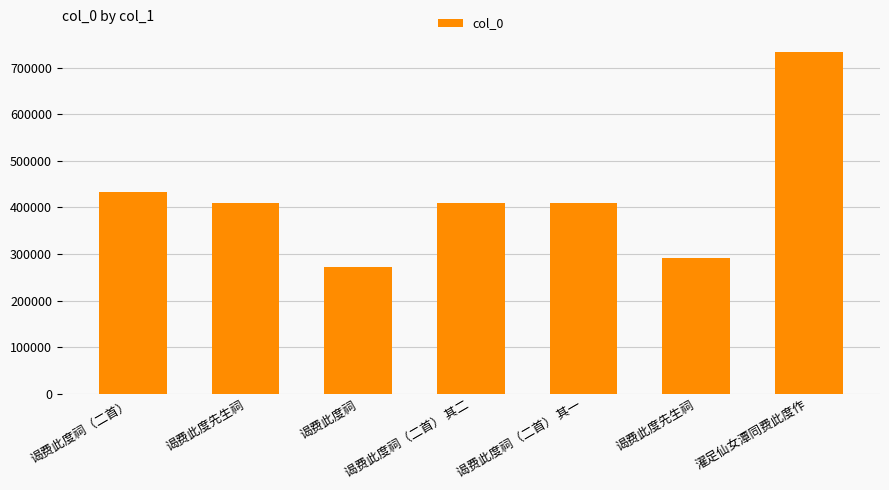

List the labels in order of value, largest first.

濯足仙女潭同费此度作, 谒费此度祠（二首）, 谒费此度祠（二首） 其二, 谒费此度祠（二首） 其一, 谒费此度先生祠, 谒费此度先生祠, 谒费此度祠